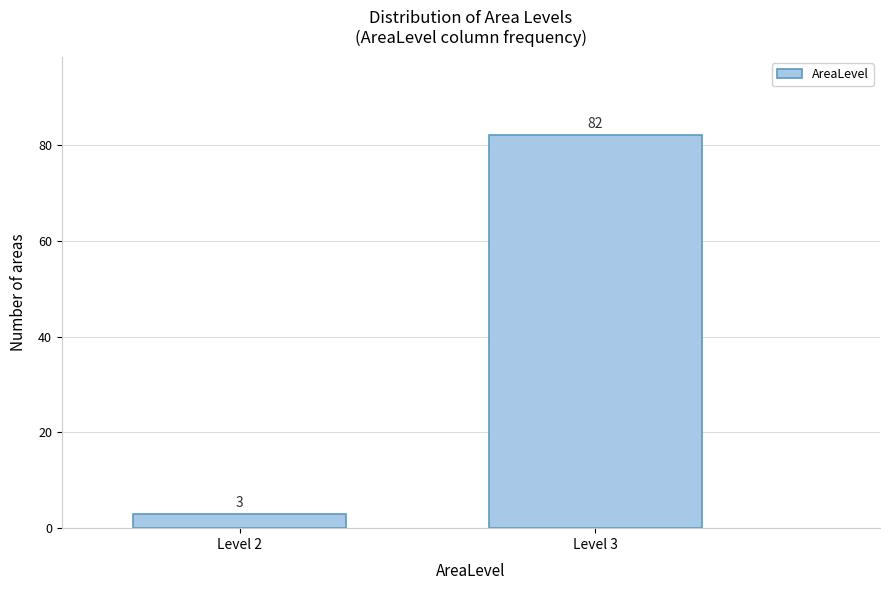

Reading left to right, list all the values displayed in this chart.

3	82